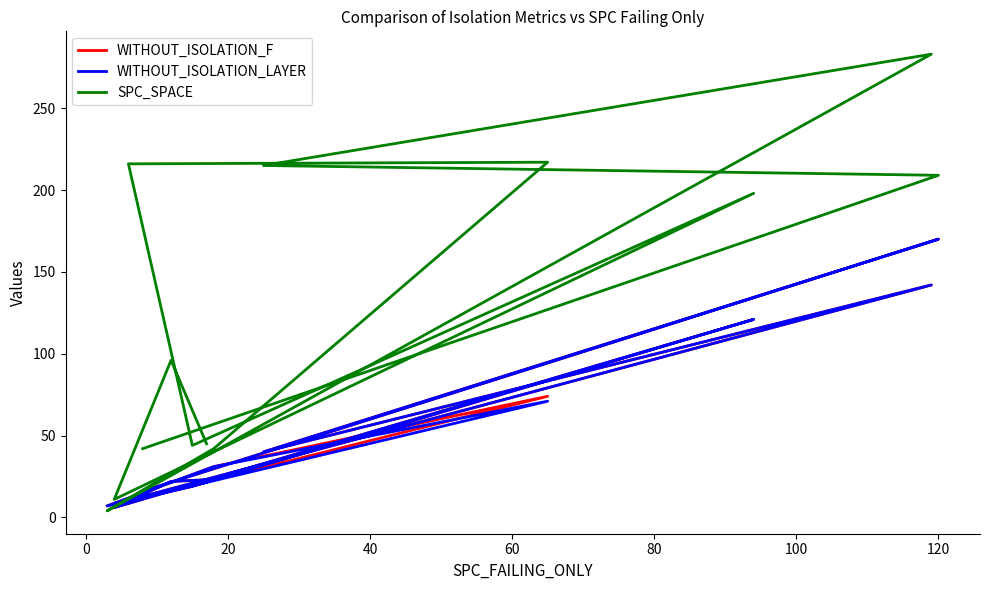

Which series has the largest total across all categories?

SPC_SPACE